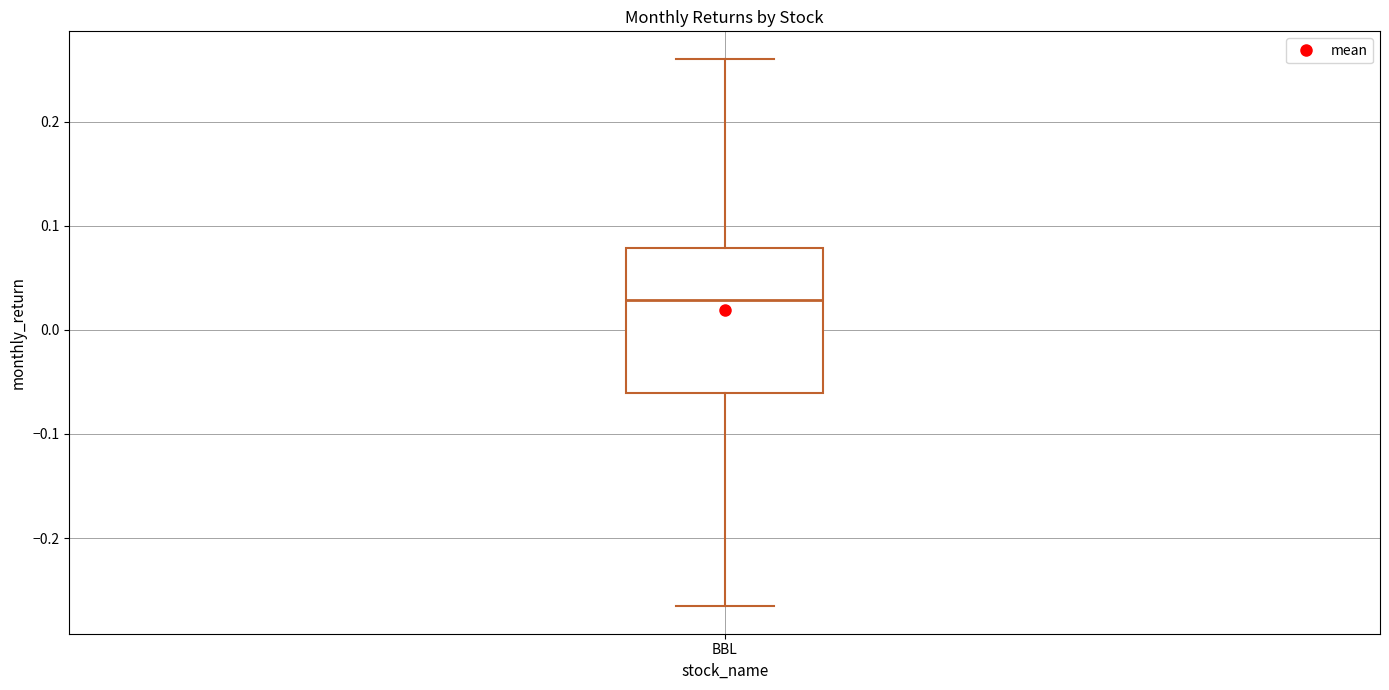

Read this box plot against the y-axis: the position of the median line, the range covered by the box, and the ends of both whiskers. The values are not printed on the chart, so give them approximately, as read against the axis.

median 0.03, box -0.06 to 0.08, whiskers -0.27 to 0.26